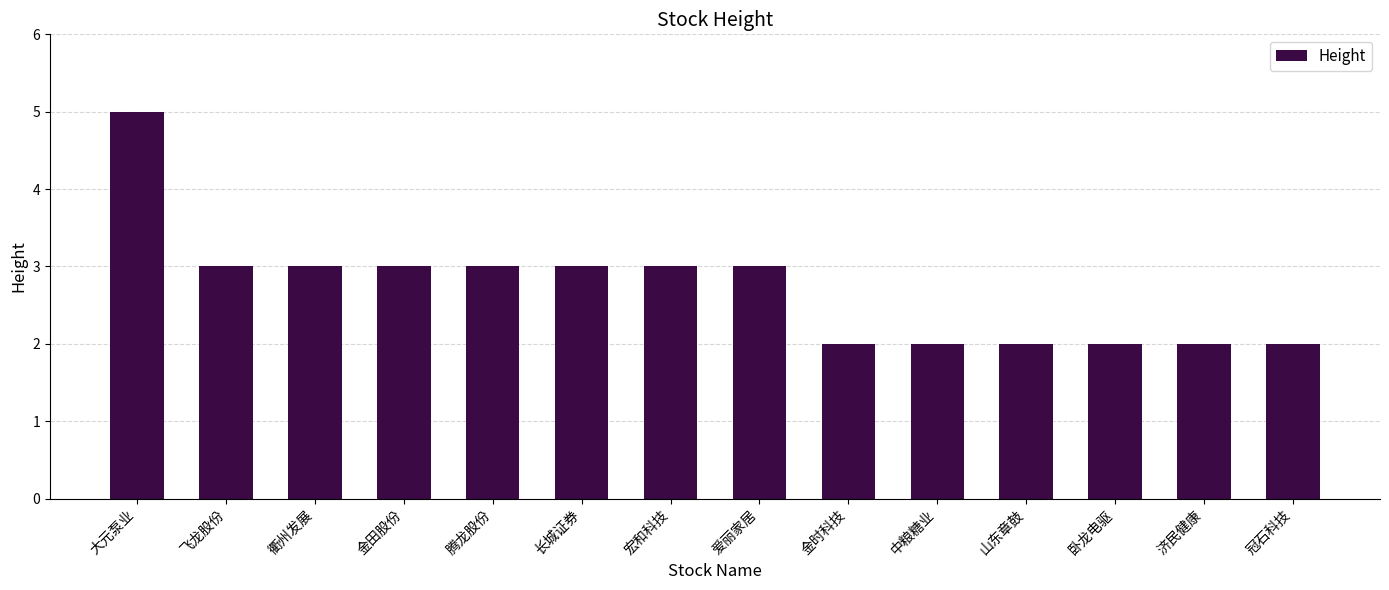

Reading left to right, list all the values displayed in this chart.

大元泵业=5	飞龙股份=3	衢州发展=3	金田股份=3	腾龙股份=3	长城证券=3	宏和科技=3	爱丽家居=3	金时科技=2	中粮糖业=2	山东章鼓=2	卧龙电驱=2	济民健康=2	冠石科技=2